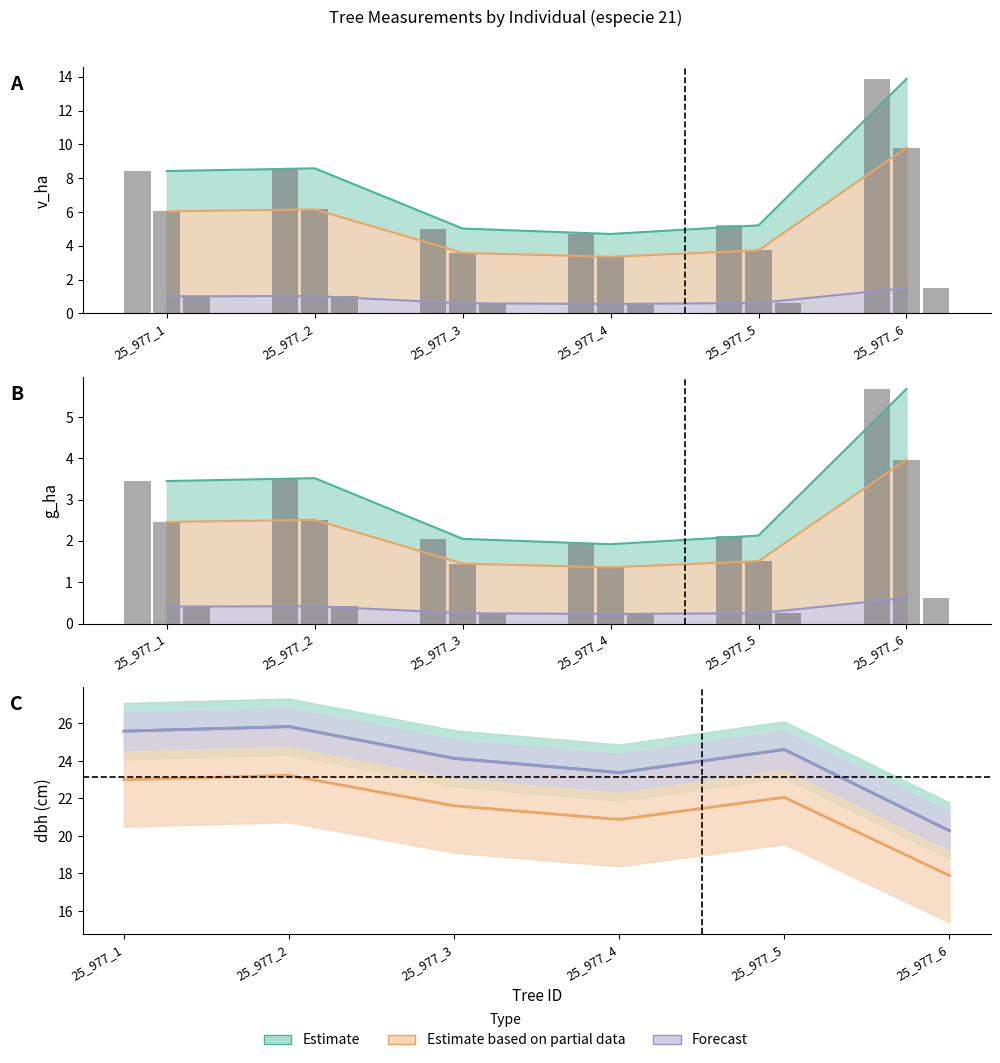

Is the value of v_ha at 25_977_4 greater than the value of dbh at 25_977_4?

No